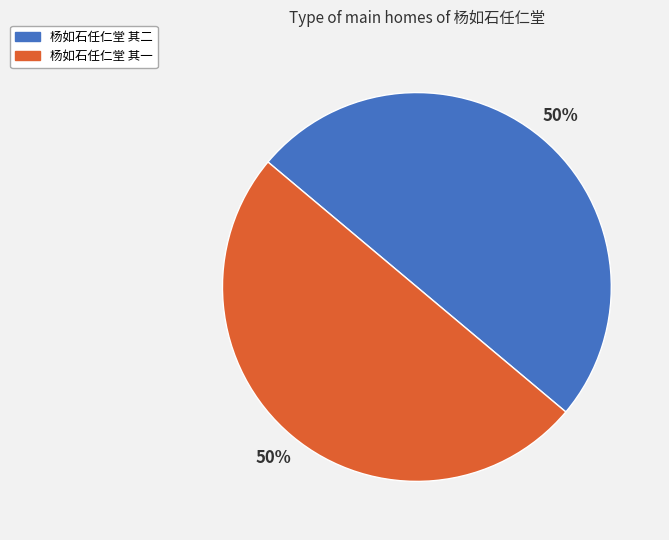

What percentage is the 杨如石任仁堂 其二 slice, to the nearest percent?

50%